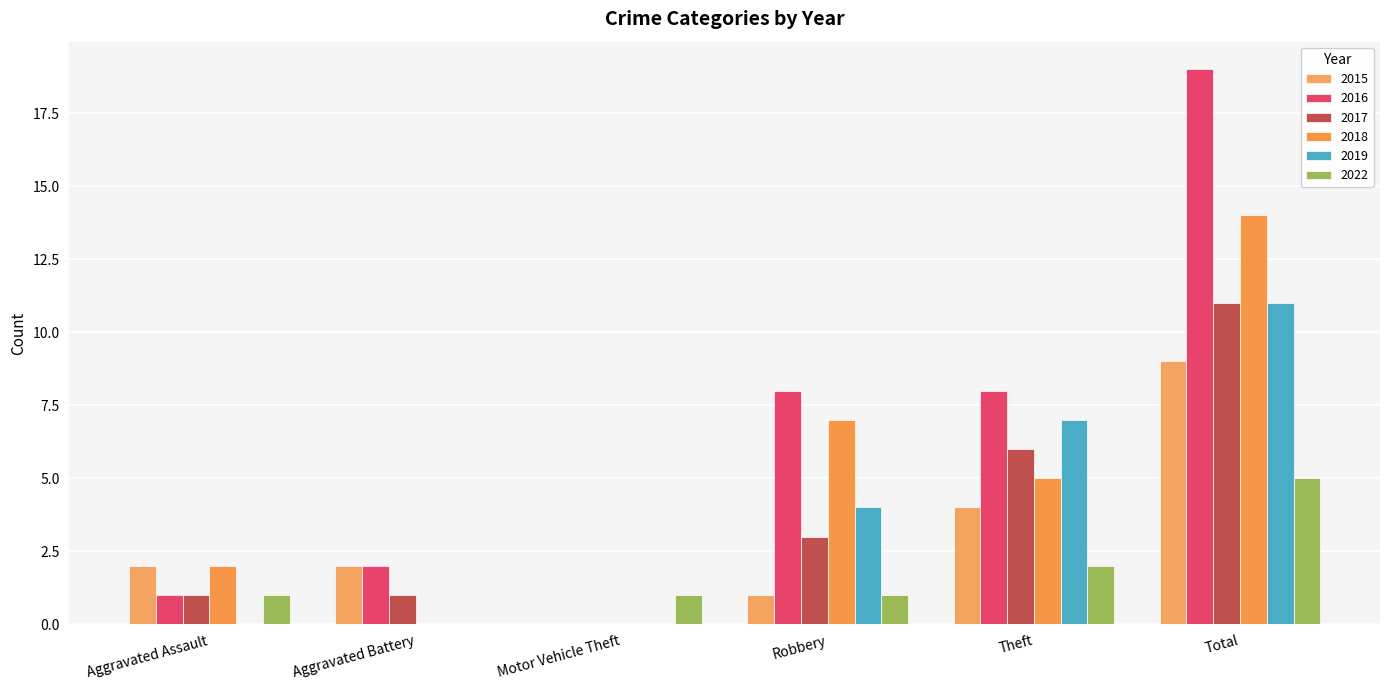

Reading left to right, extract all data points from this chart.

2015: Aggravated Assault=2	Aggravated Battery=2	Motor Vehicle Theft=0	Robbery=1	Theft=4	Total=9
2016: Aggravated Assault=1	Aggravated Battery=2	Motor Vehicle Theft=0	Robbery=8	Theft=8	Total=19
2017: Aggravated Assault=1	Aggravated Battery=1	Motor Vehicle Theft=0	Robbery=3	Theft=6	Total=11
2018: Aggravated Assault=2	Aggravated Battery=0	Motor Vehicle Theft=0	Robbery=7	Theft=5	Total=14
2019: Aggravated Assault=0	Aggravated Battery=0	Motor Vehicle Theft=0	Robbery=4	Theft=7	Total=11
2022: Aggravated Assault=1	Aggravated Battery=0	Motor Vehicle Theft=1	Robbery=1	Theft=2	Total=5